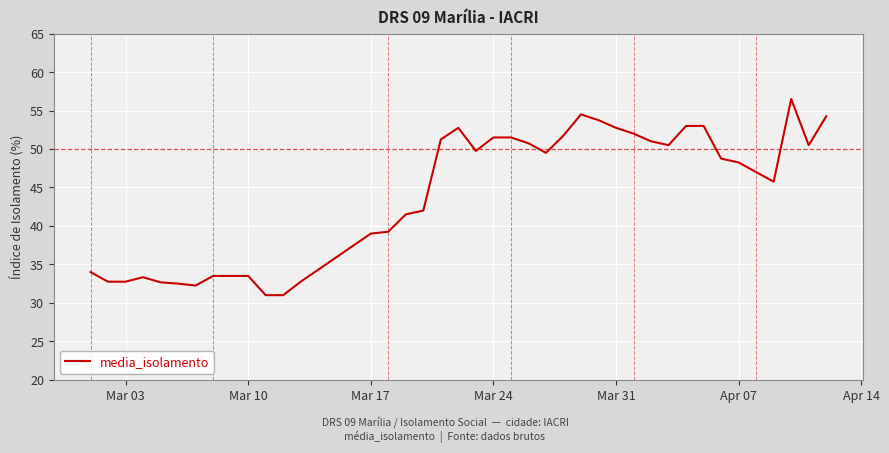

What is the maximum value shown in the chart?

56.5